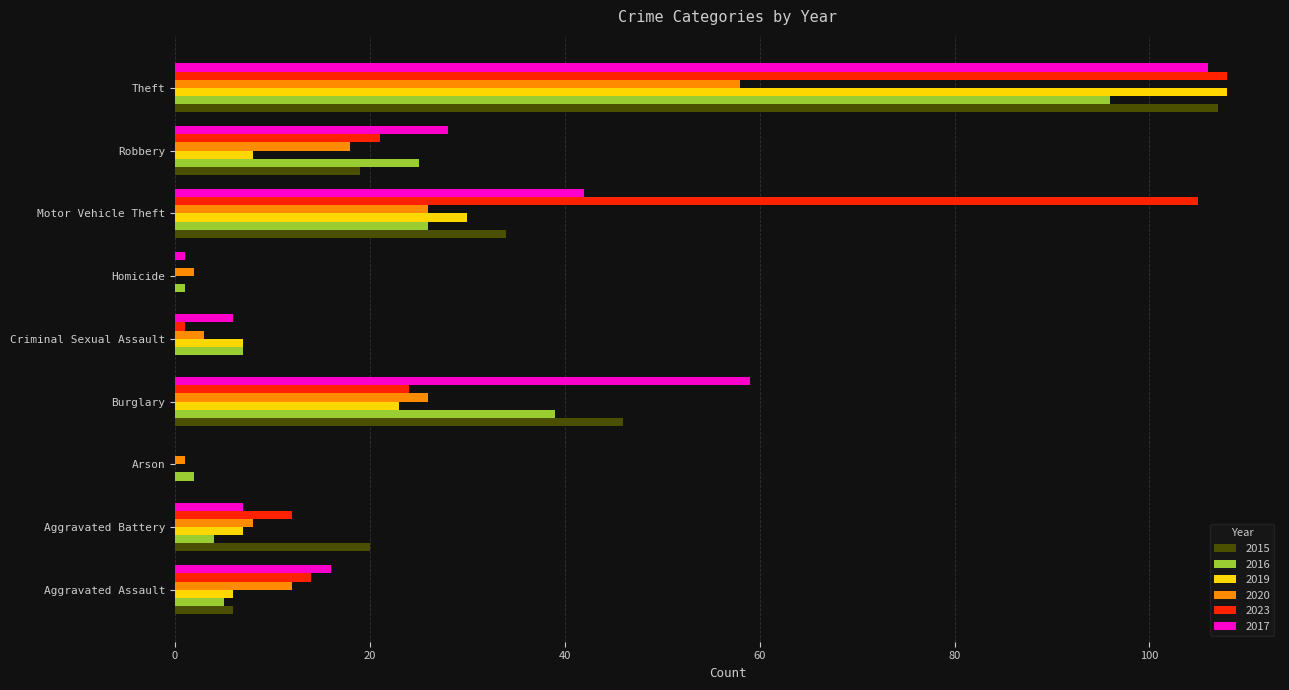

What are all the series names shown in the legend?

2015, 2016, 2019, 2020, 2023, 2017